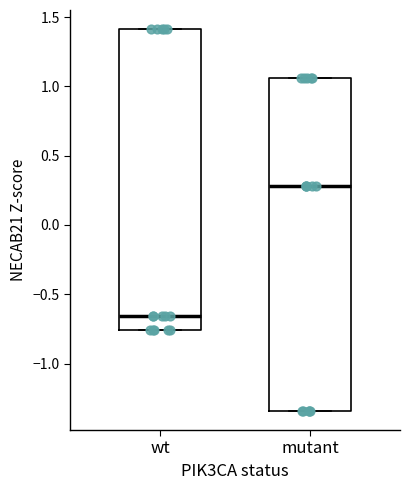

Where does the median line of the box for mutant sit on the y-axis? The values are not printed on the chart, so give them approximately, as read against the axis.

0.30